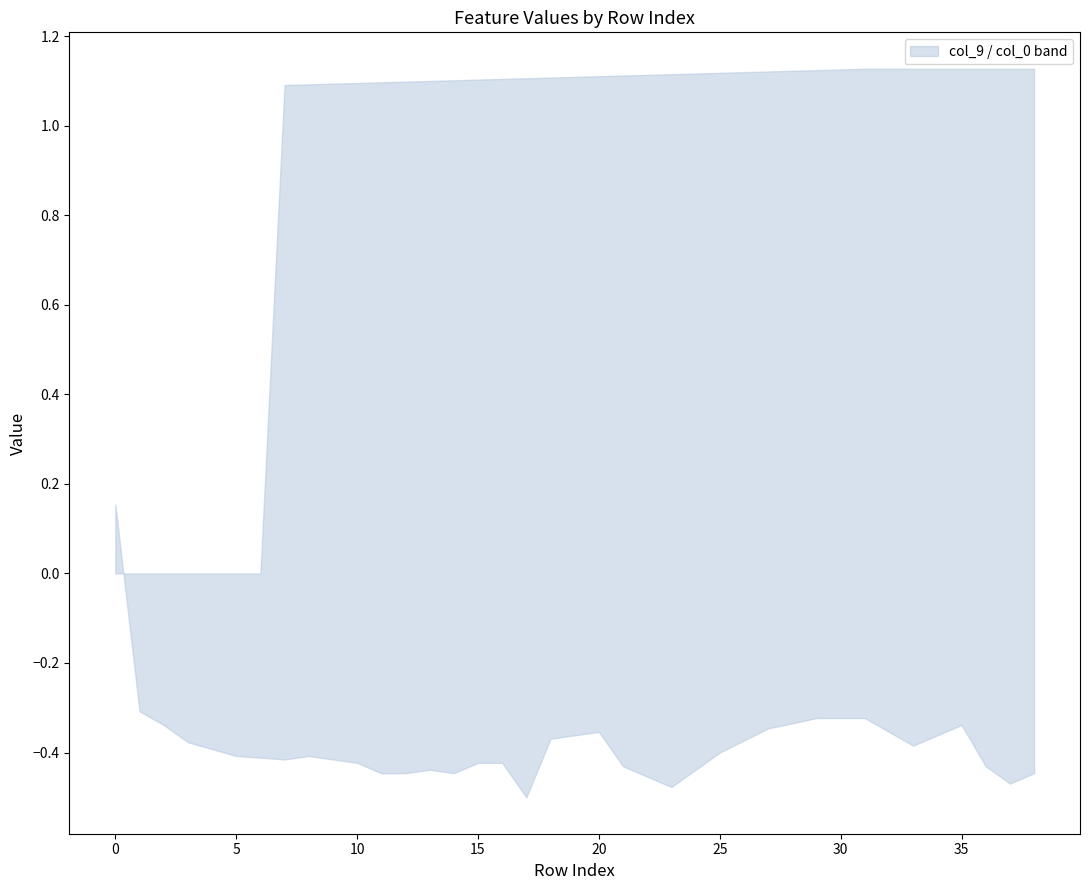

Which series changed the most between 0 and 2?

col_0